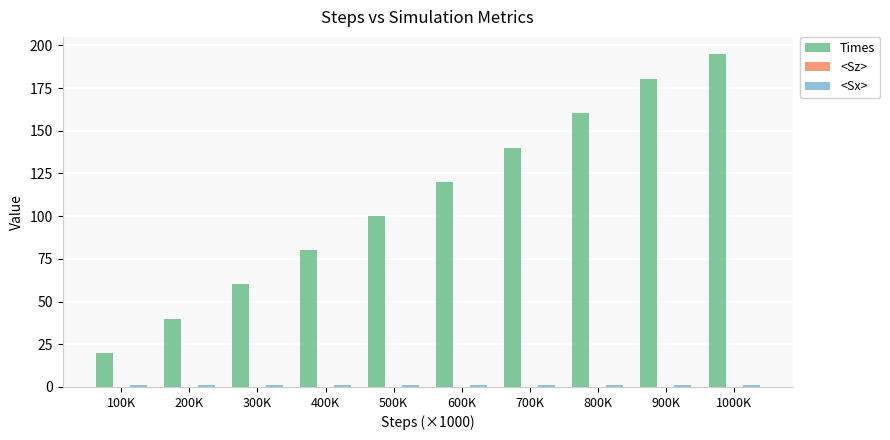

Which category has the highest value in the Times series?

1000K